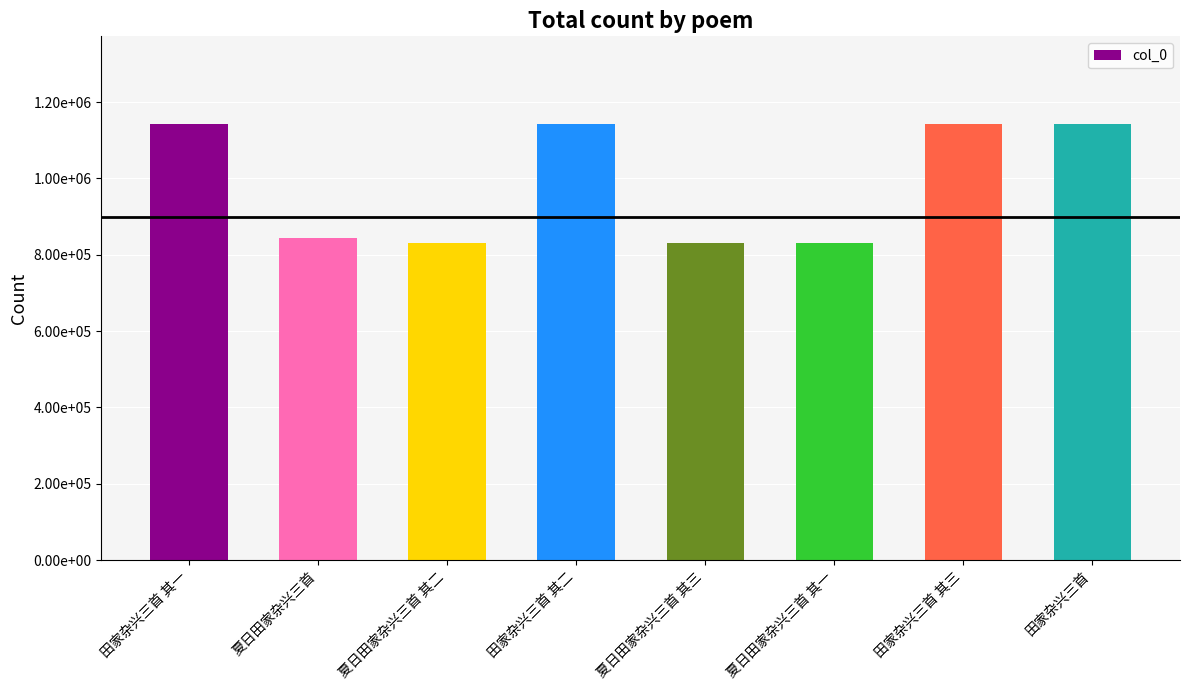

What value does the data have at 田家杂兴三首 其三, to the nearest 100?

1142700